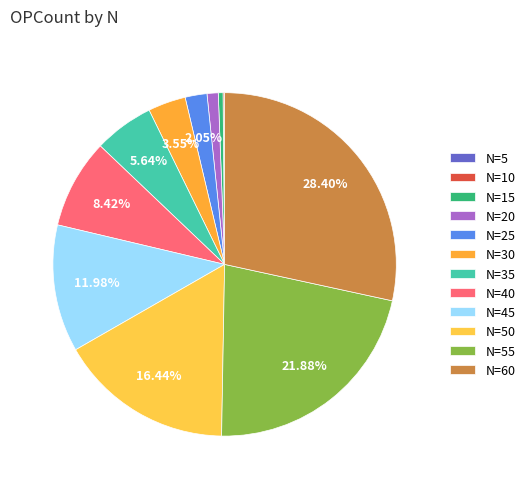

Which category has the smallest portion of the pie?

5